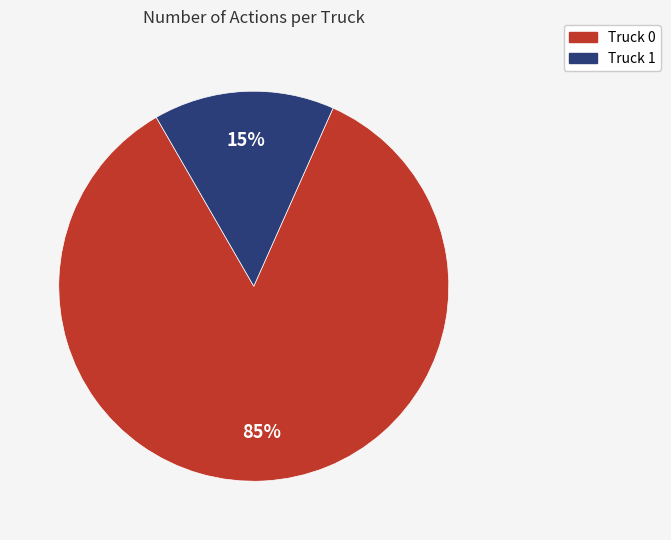

To the nearest percent, what percentage of the pie is Truck 1?

15%